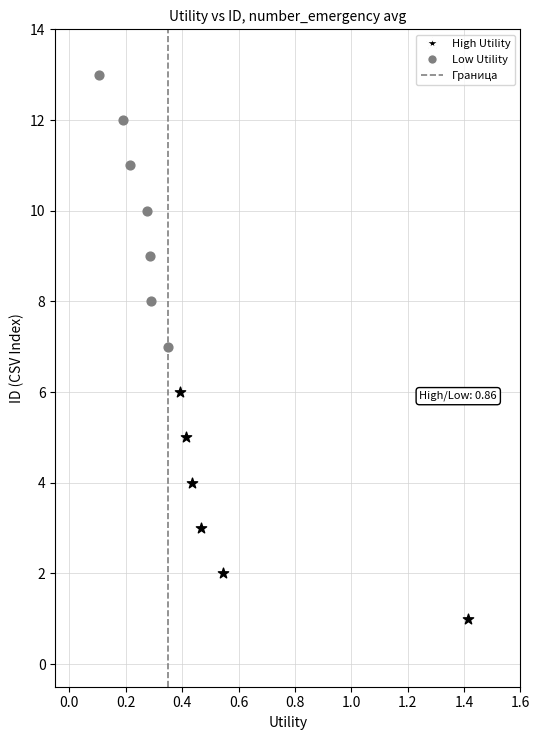

Which series reaches the minimum Y coordinate?

High Utility